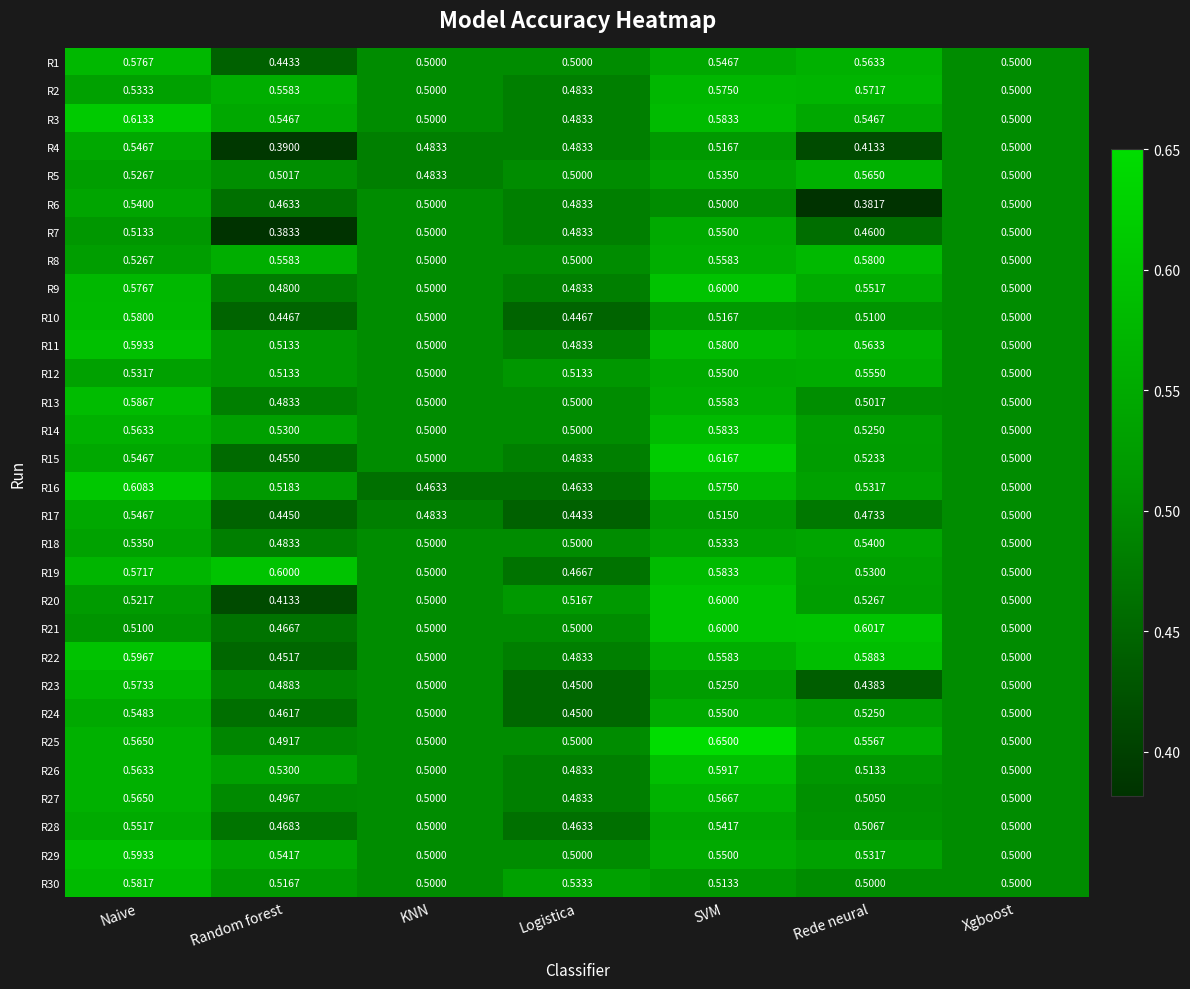

Which label corresponds to the smallest value in the chart?

Rede neural